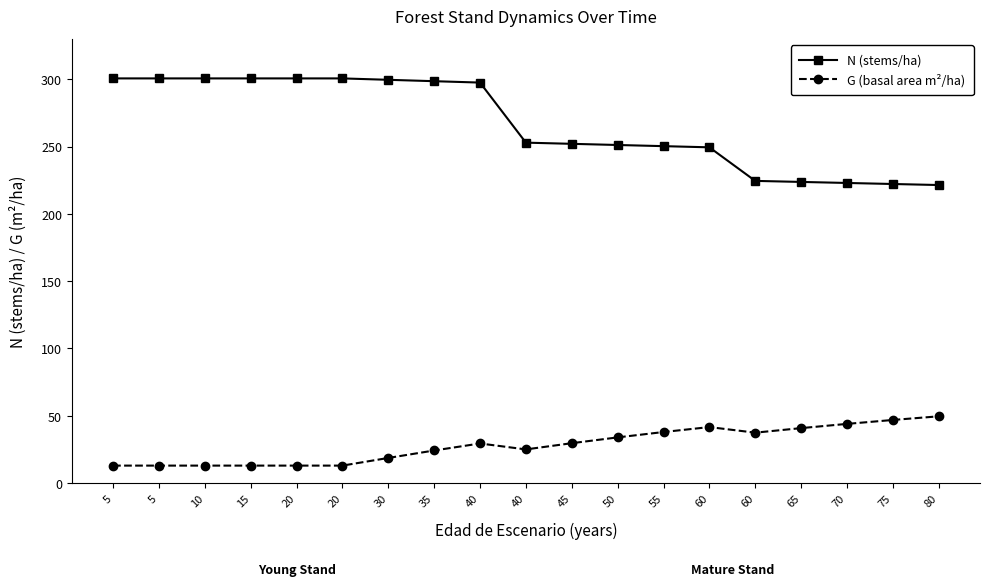

How many lines are shown in the chart?

2